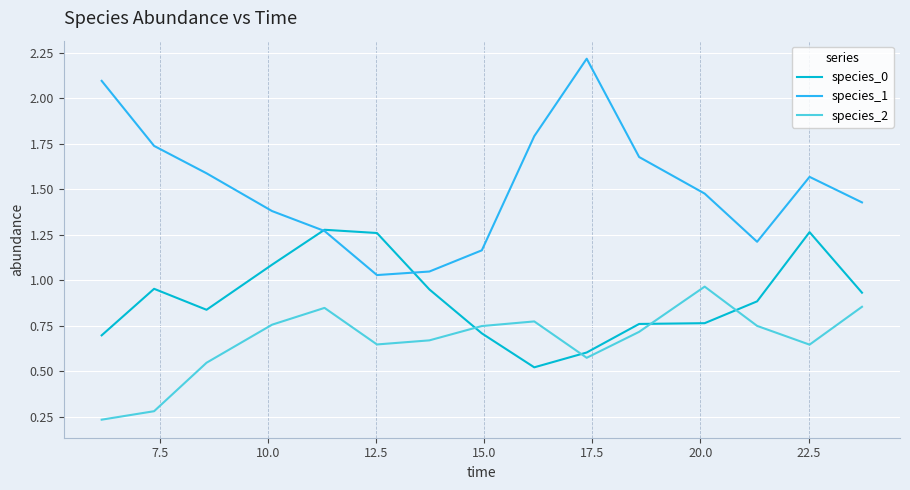

Which series has the largest range (max minus min)?

species_1